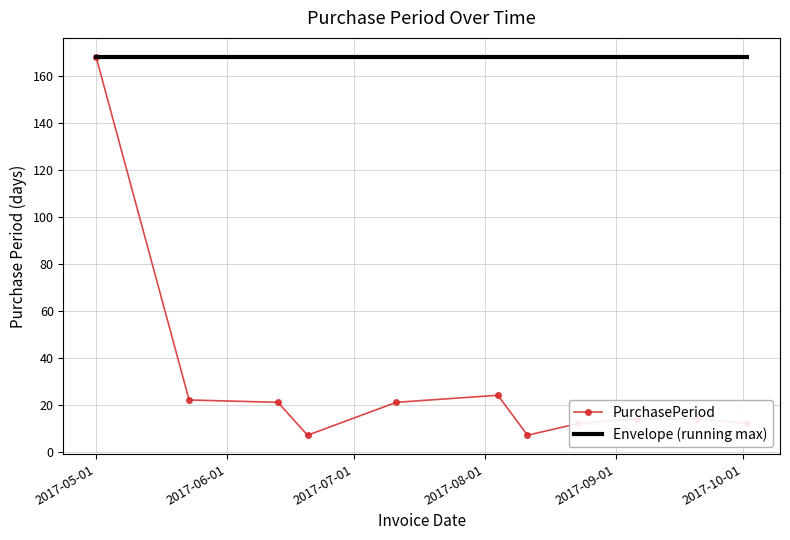

Which series has the widest spread of values?

PurchasePeriod